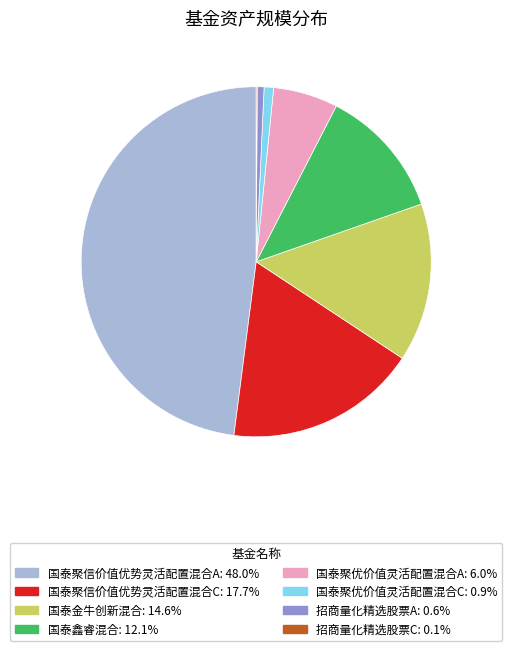

Is the sum of 国泰金牛创新混合 and 国泰聚信价值优势灵活配置混合A greater than half?

Yes